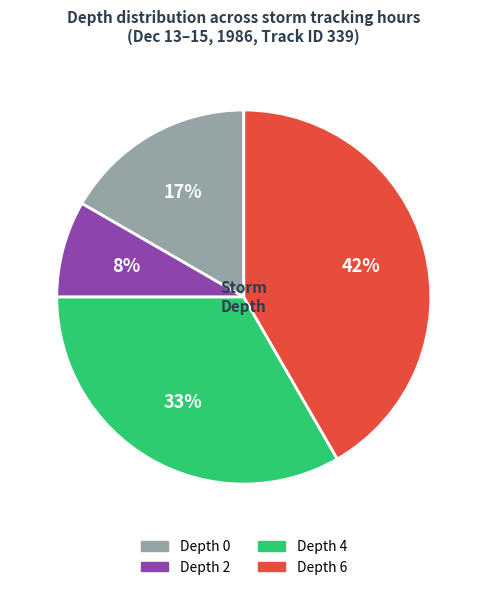

To the nearest percent, what is the average slice percentage?

25%